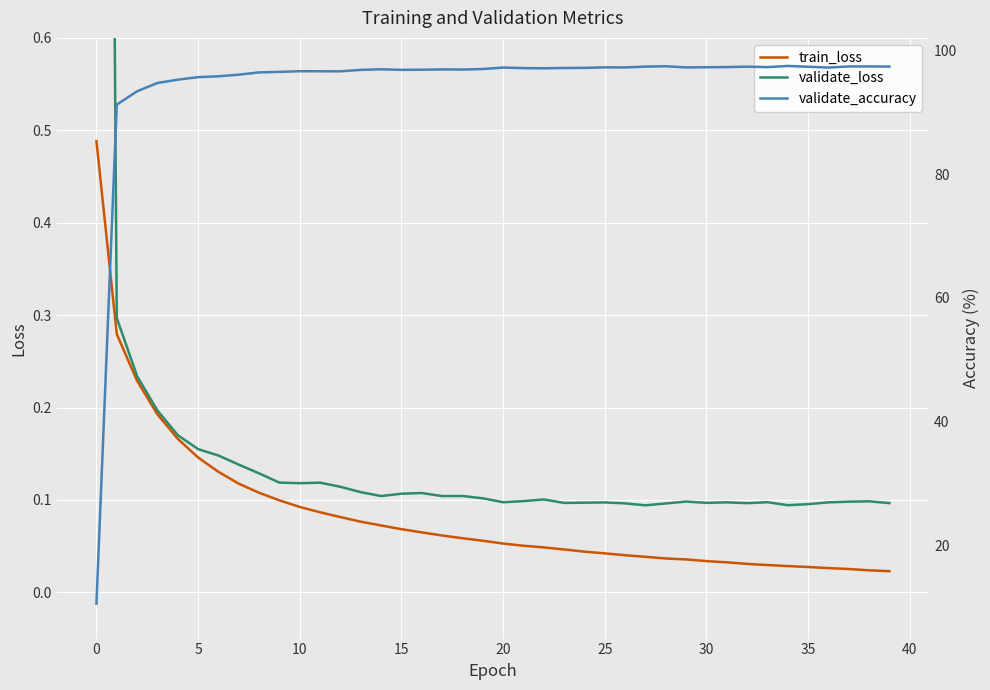

True or false: train_loss has more than 0 points higher than both neighbors.

False